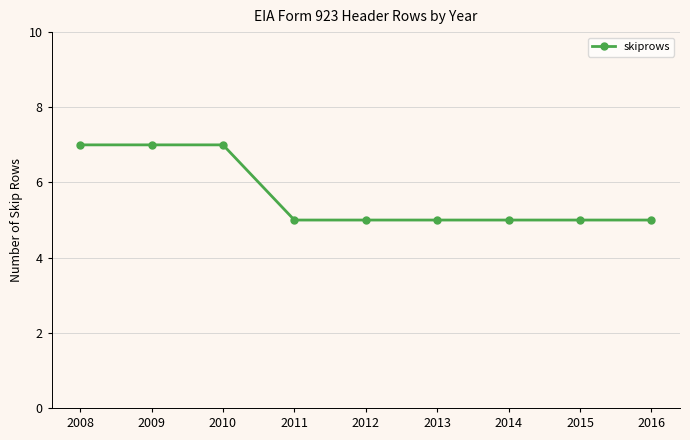

What is the value of the 8th point from the left?

5